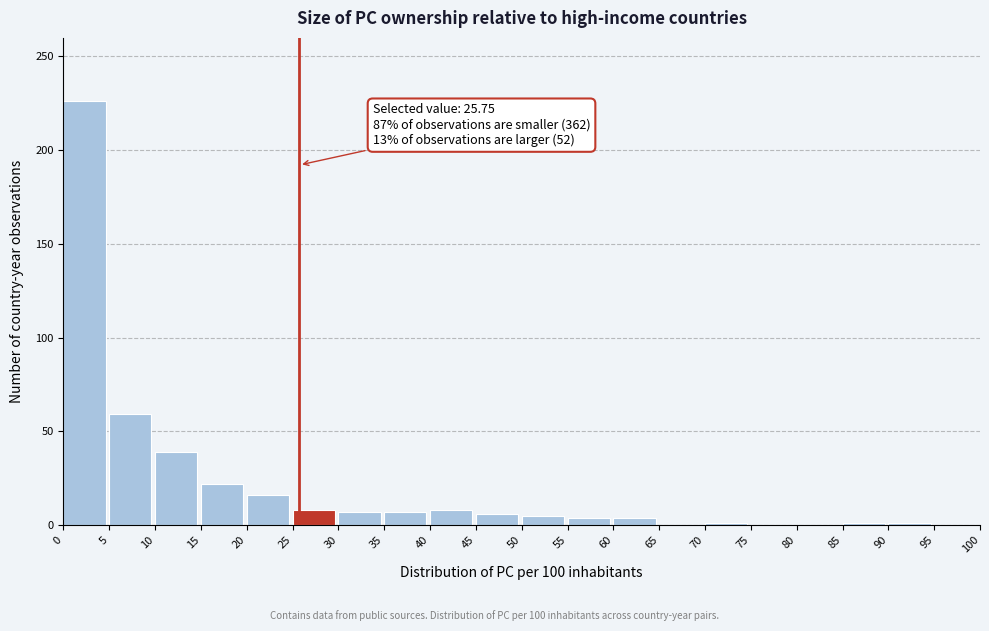

Which range on the x-axis has the tallest bar?

0 to 5